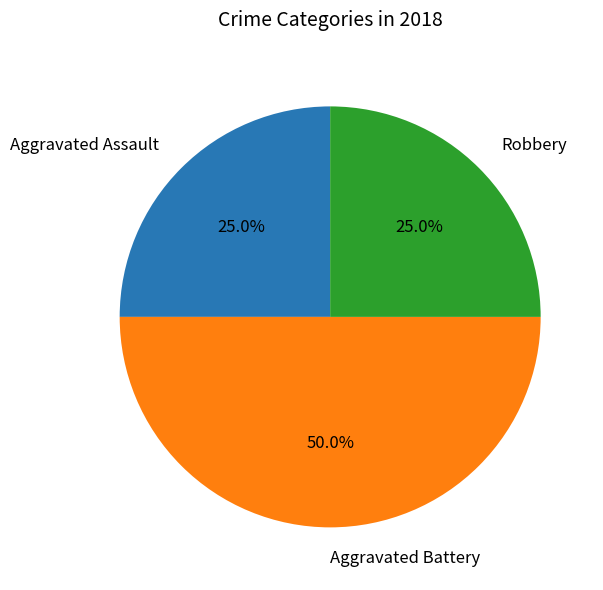

What is the largest slice in the pie chart?

Aggravated Battery